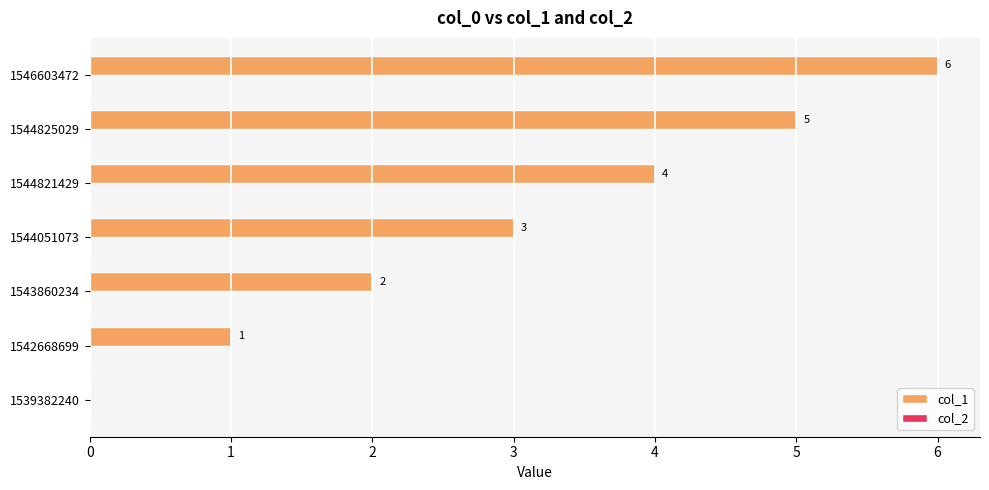

What is the sum of the values at 1544825029 and 1542668699?

6